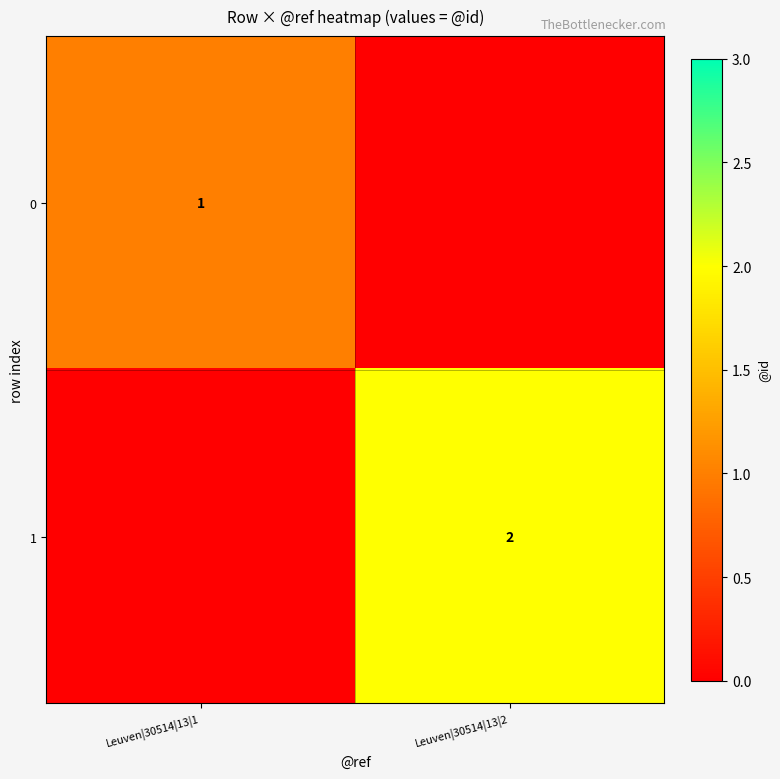

Which series has the widest spread of values?

1